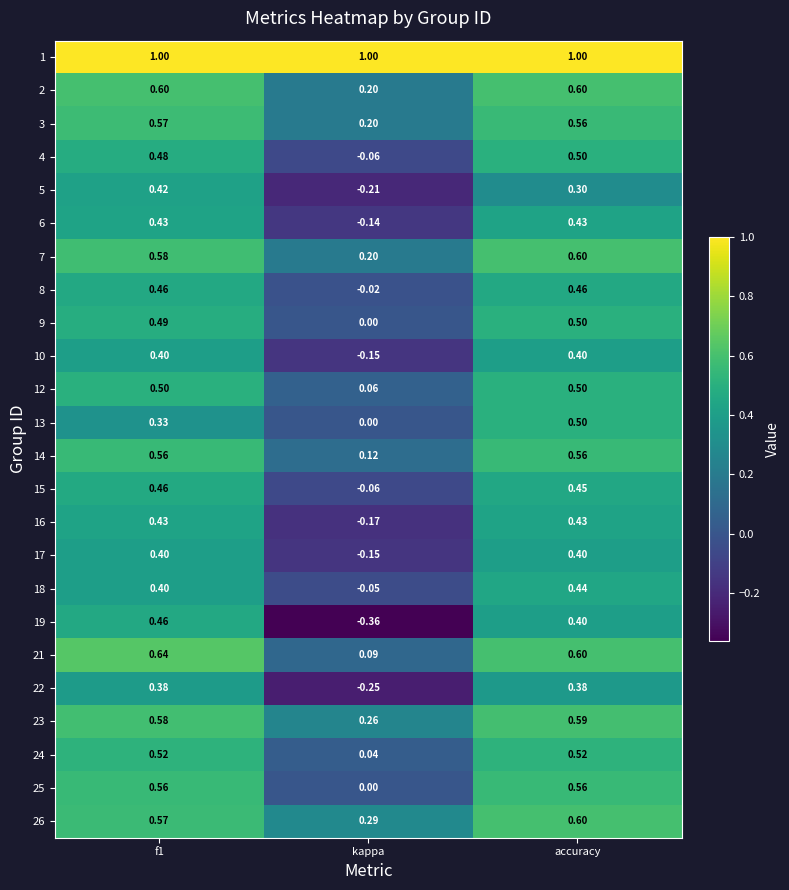

What is the greatest value displayed?

1.0